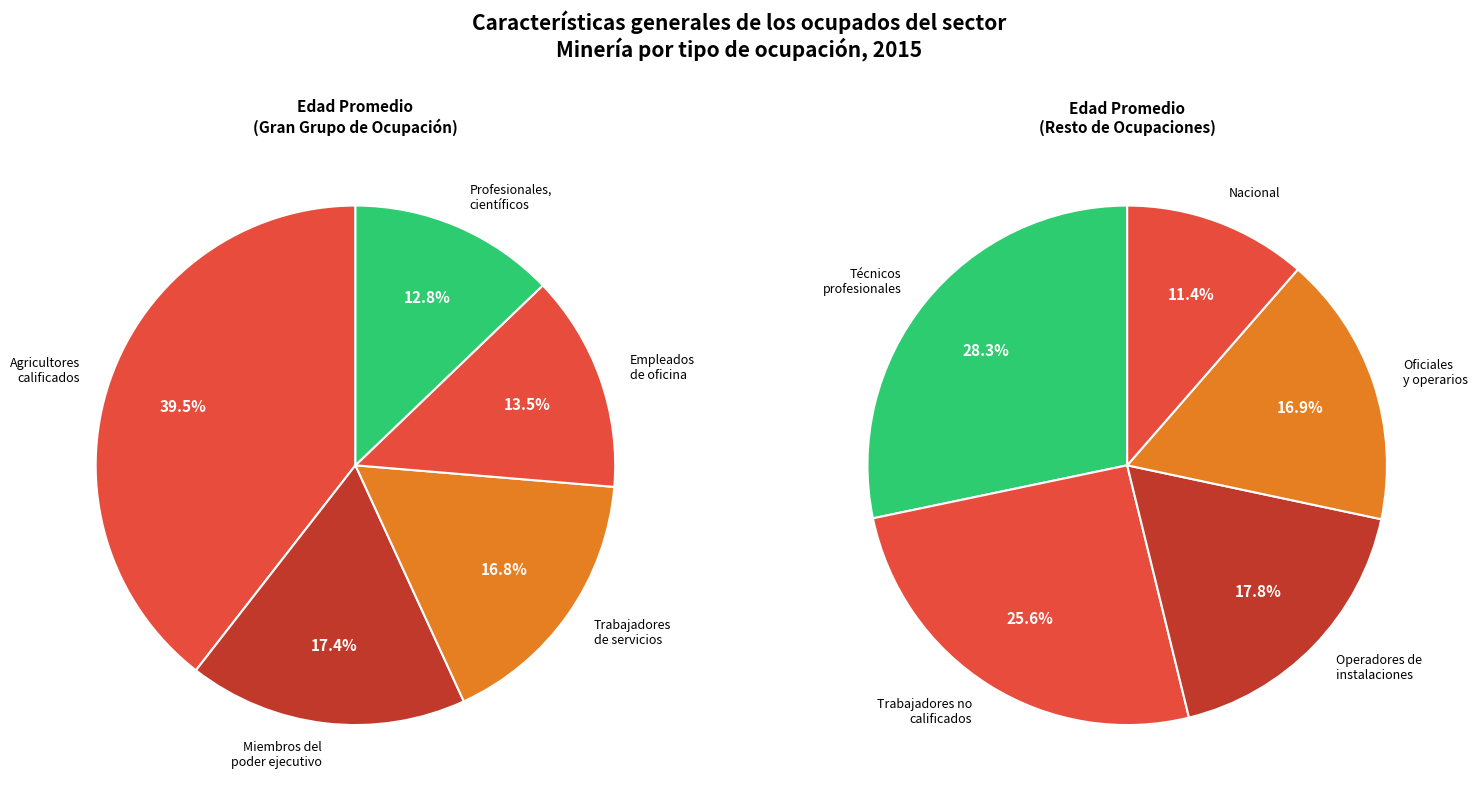

Is there a majority slice in this chart?

No